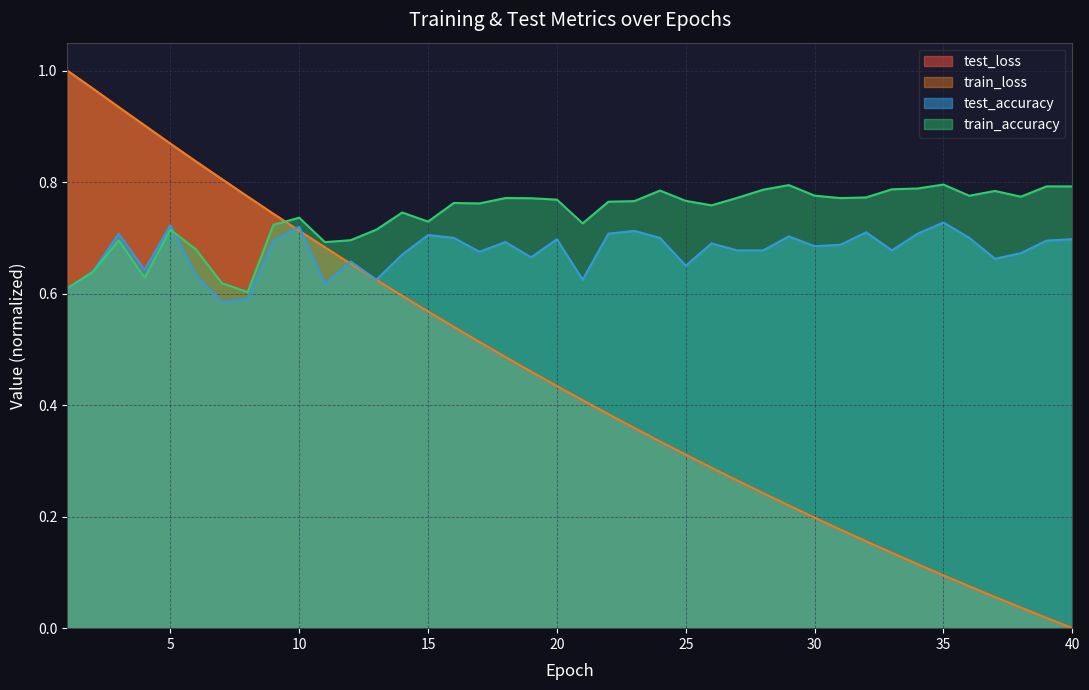

Which series changed the most between 4 and 32?

train_loss